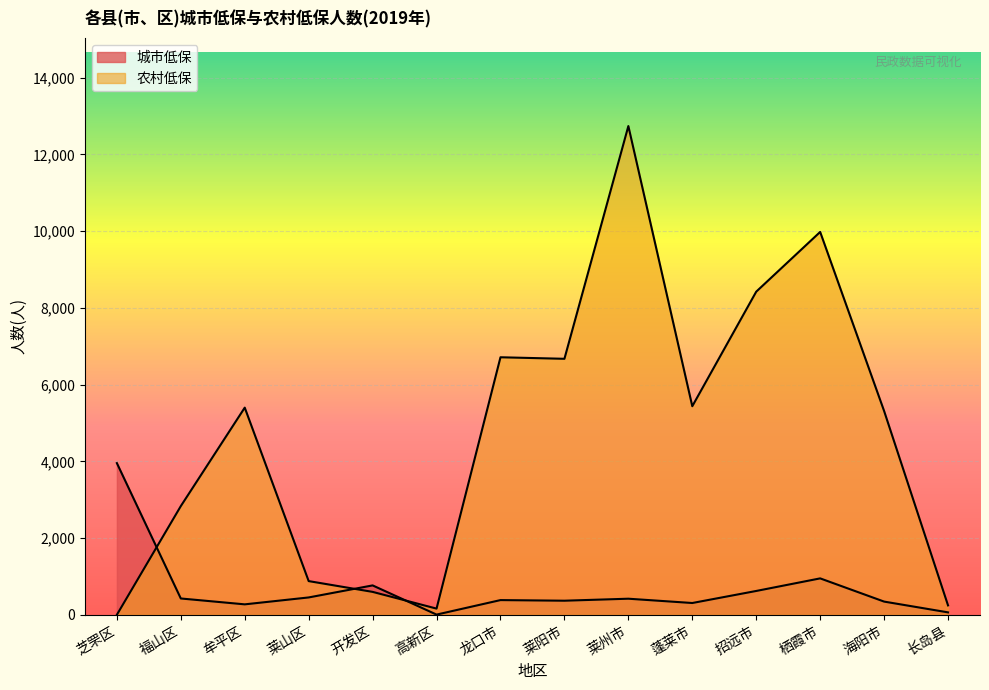

At how many categories does at least one series exceed 3764?

9